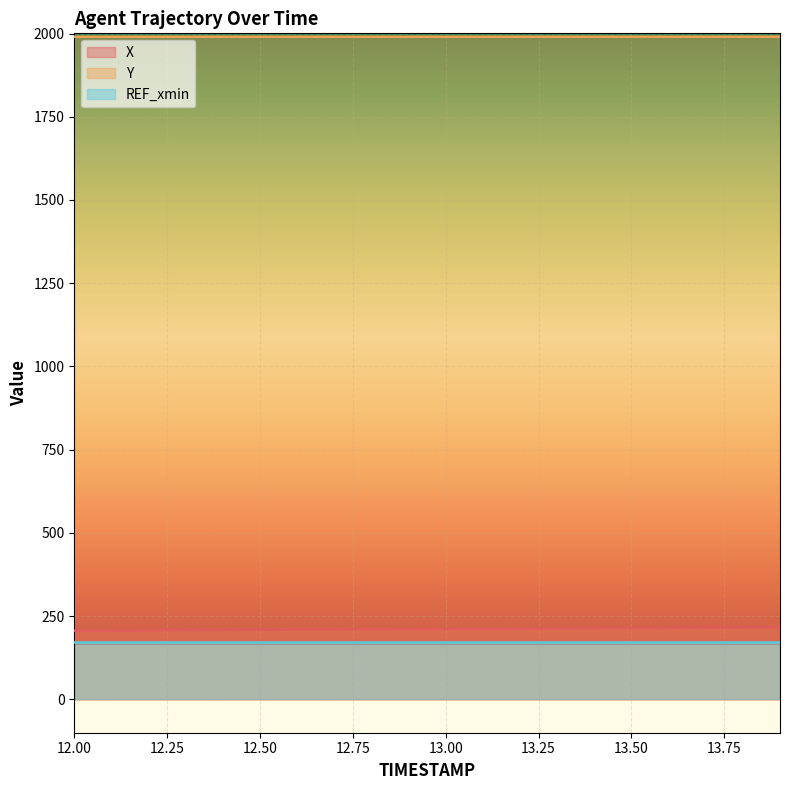

True or false: Y and X intersect in this chart.

False